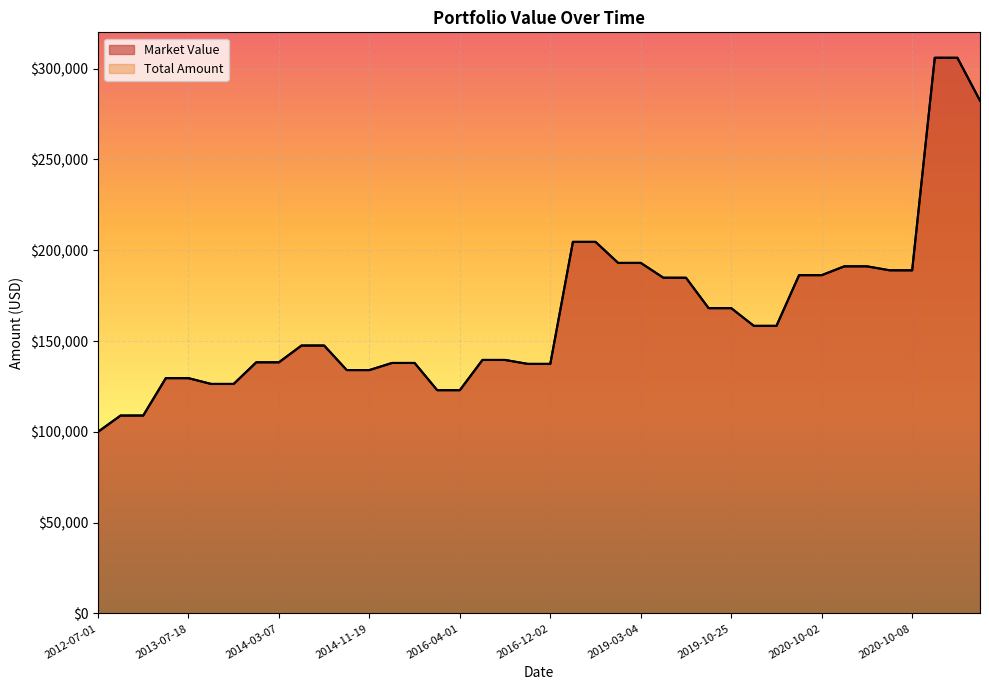

True or false: Market Value has a value of 305979.5 at 2021-10-11.

True